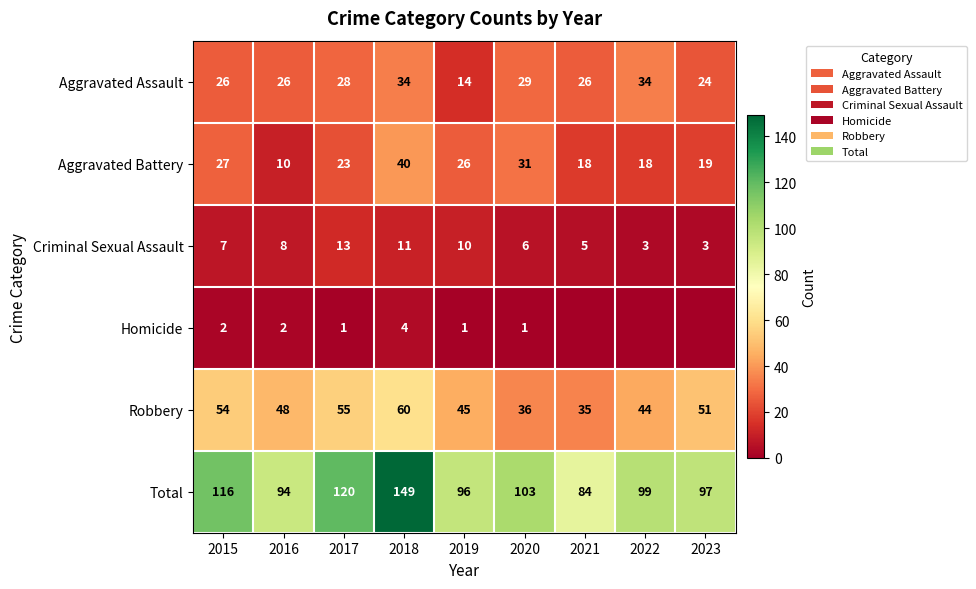

The Aggravated Battery series shows 7 at 2022. True or false?

False